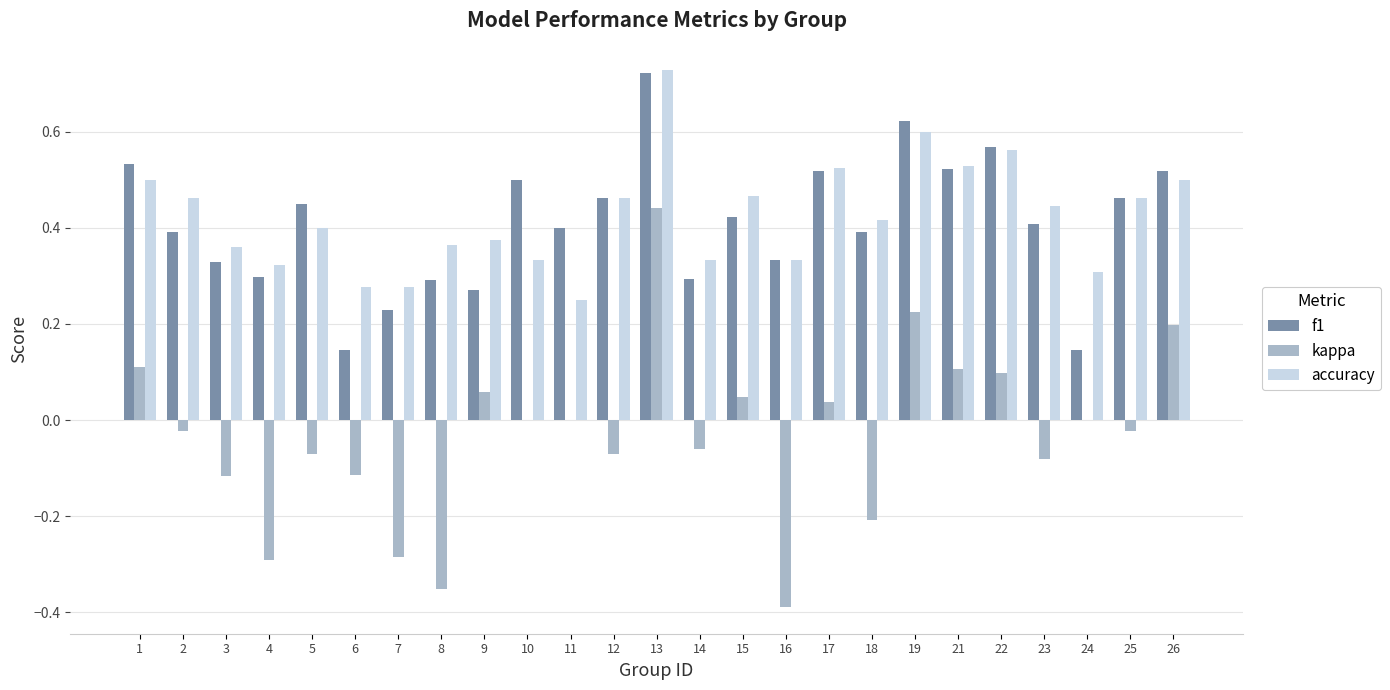

The value of accuracy at 7 is 0.4. True or false?

False